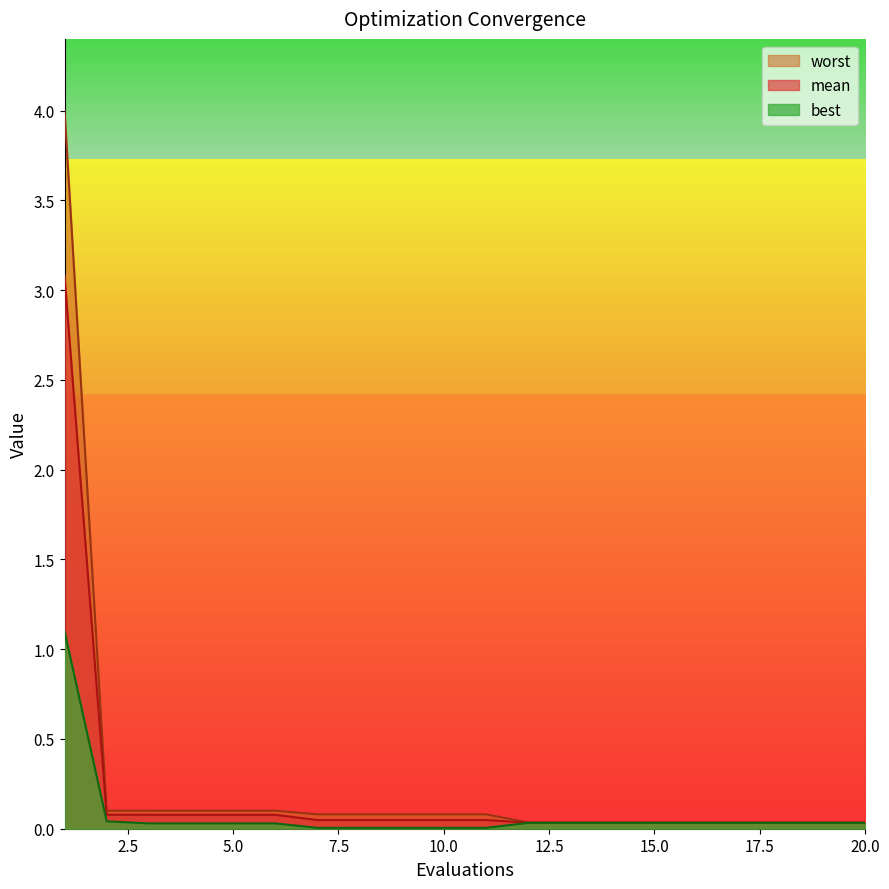

Which category has the highest value in the worst series?

1